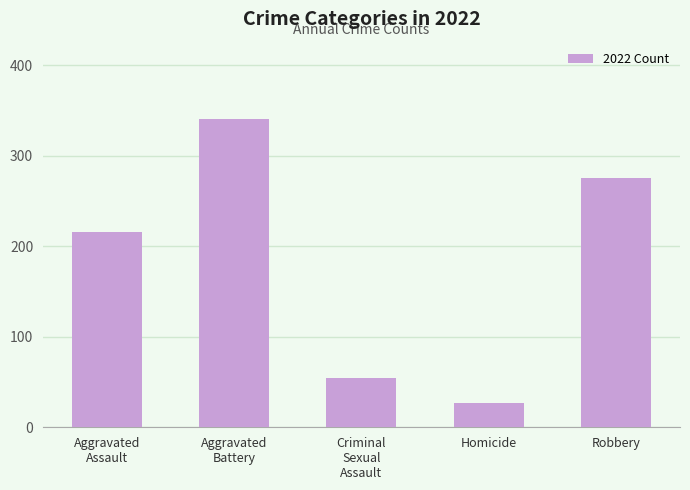

Count the number of categories in the chart.

5